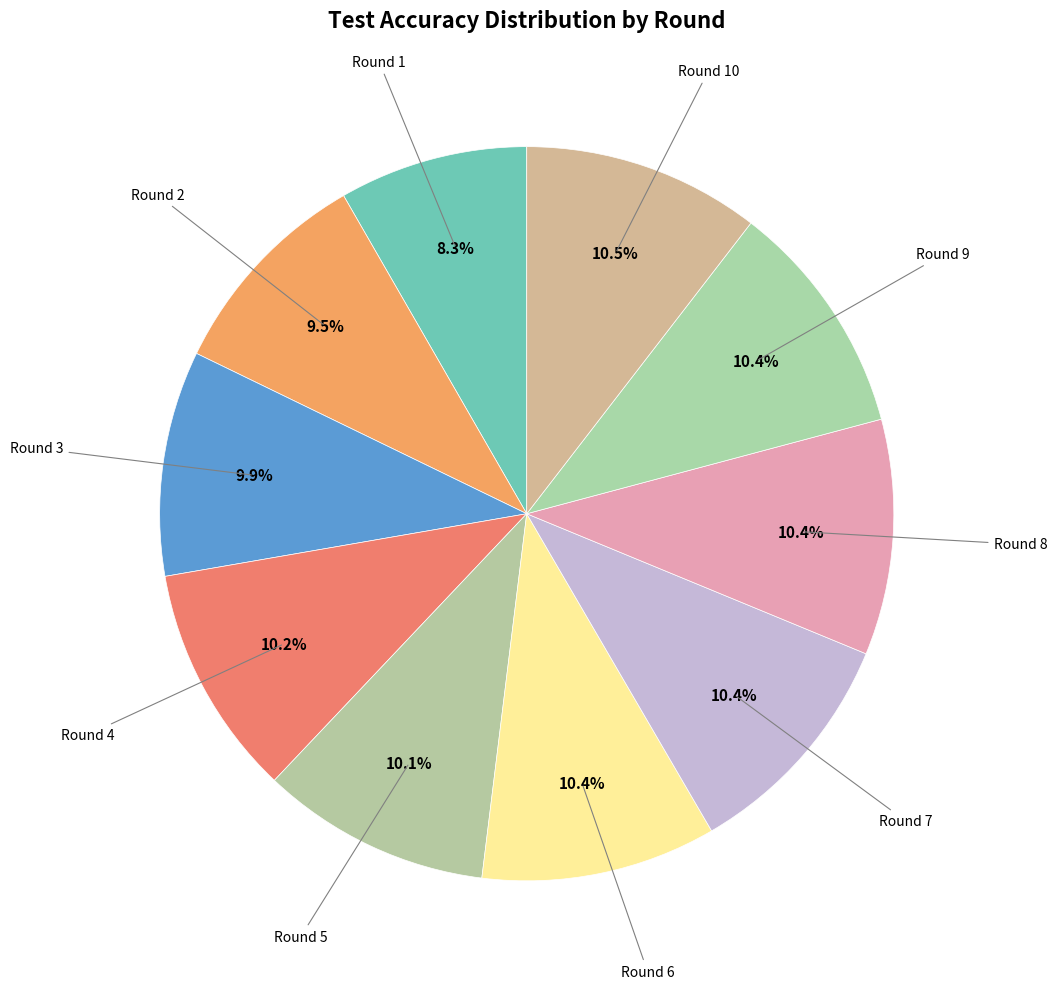

How many segments does this pie chart have?

10